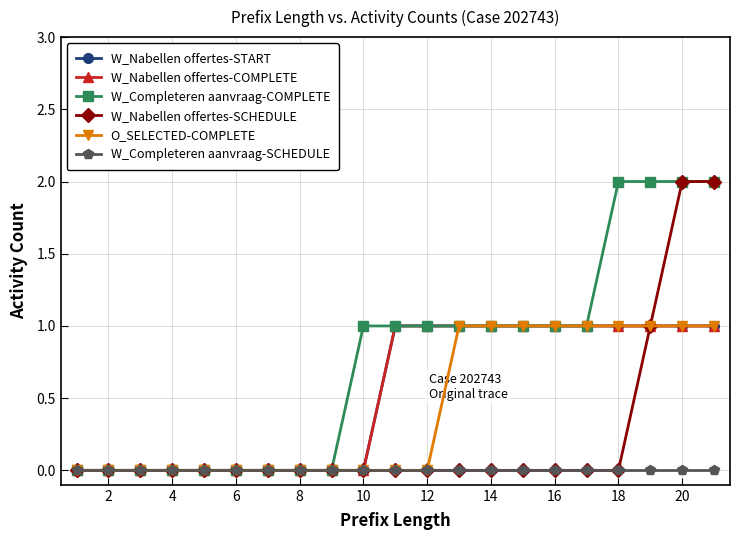

What are all the series names shown in the legend?

W_Nabellen offertes-START, W_Nabellen offertes-COMPLETE, W_Completeren aanvraag-COMPLETE, W_Nabellen offertes-SCHEDULE, O_SELECTED-COMPLETE, W_Completeren aanvraag-SCHEDULE